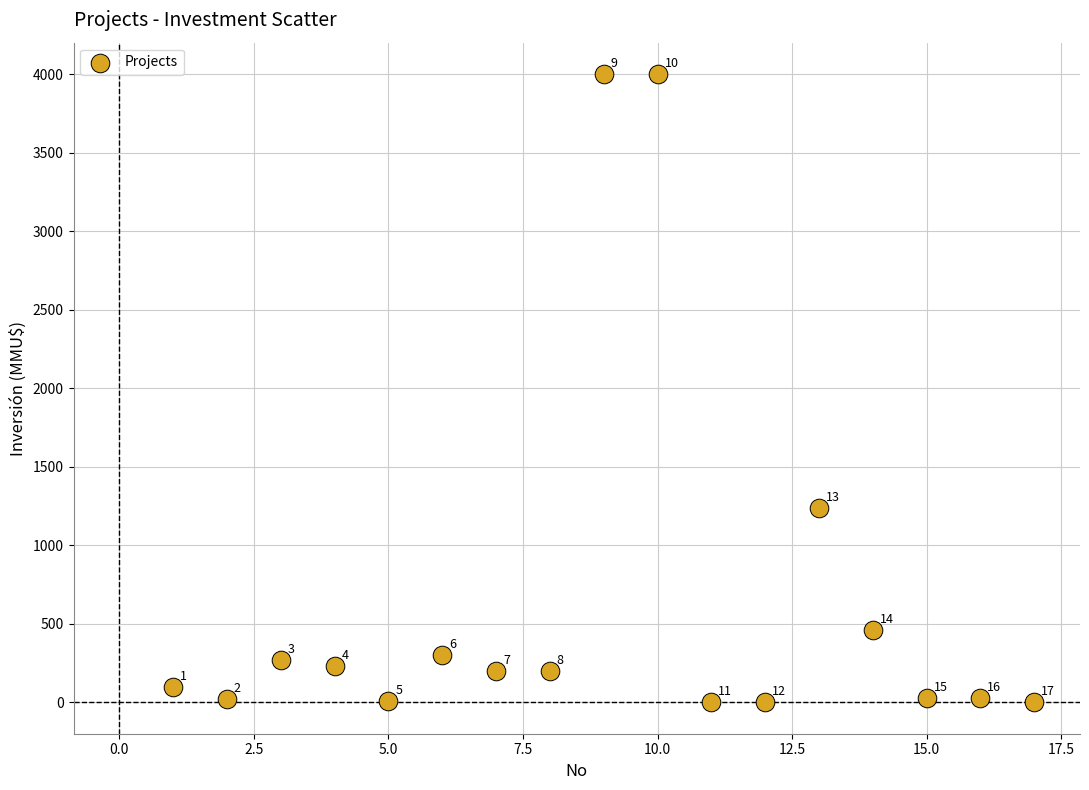

What Y value in the scatter plot is closest to 2000?

1240